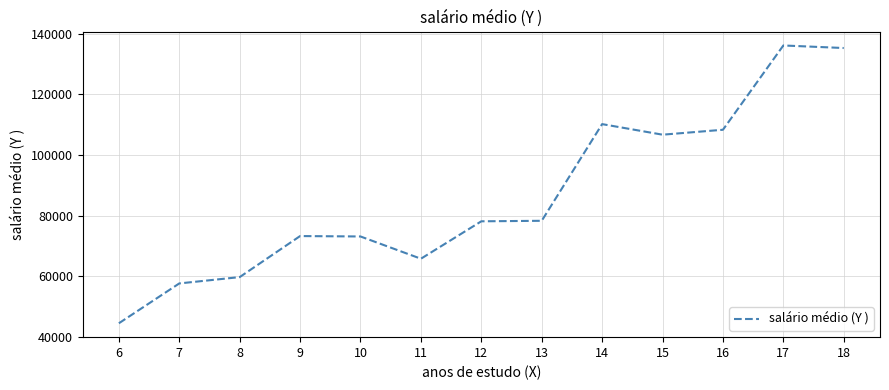

Which category has the highest value across all series?

17